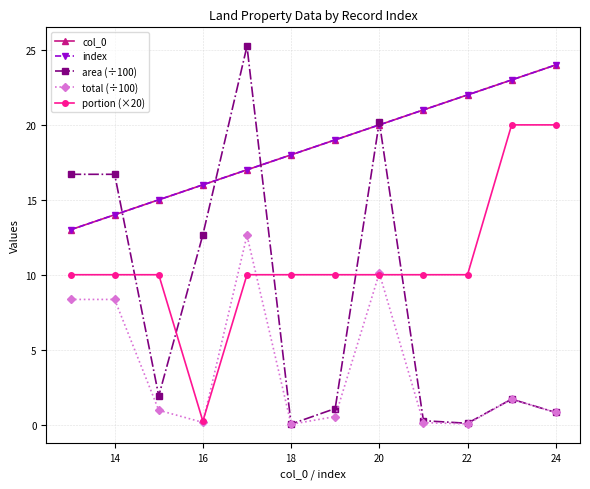

Which series has the largest range (max minus min)?

area (÷100)